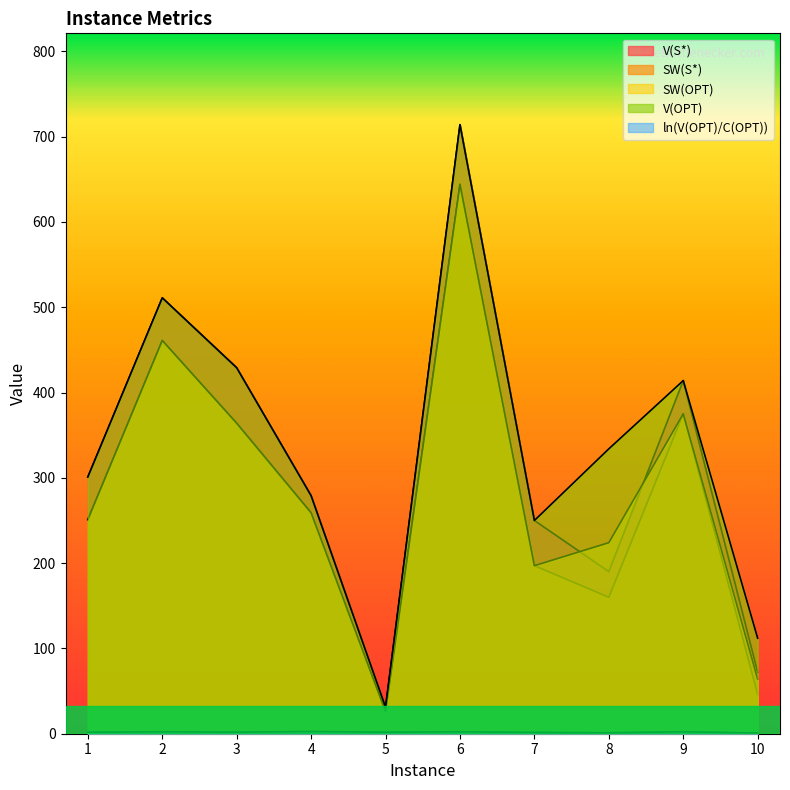

At which label does V(S*) reach its minimum?

5